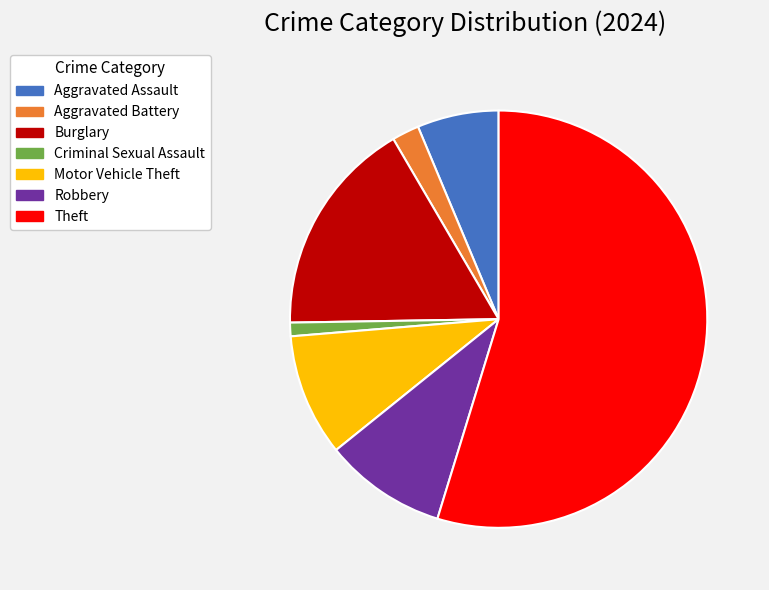

What is the smallest slice in the pie chart?

Criminal Sexual Assault